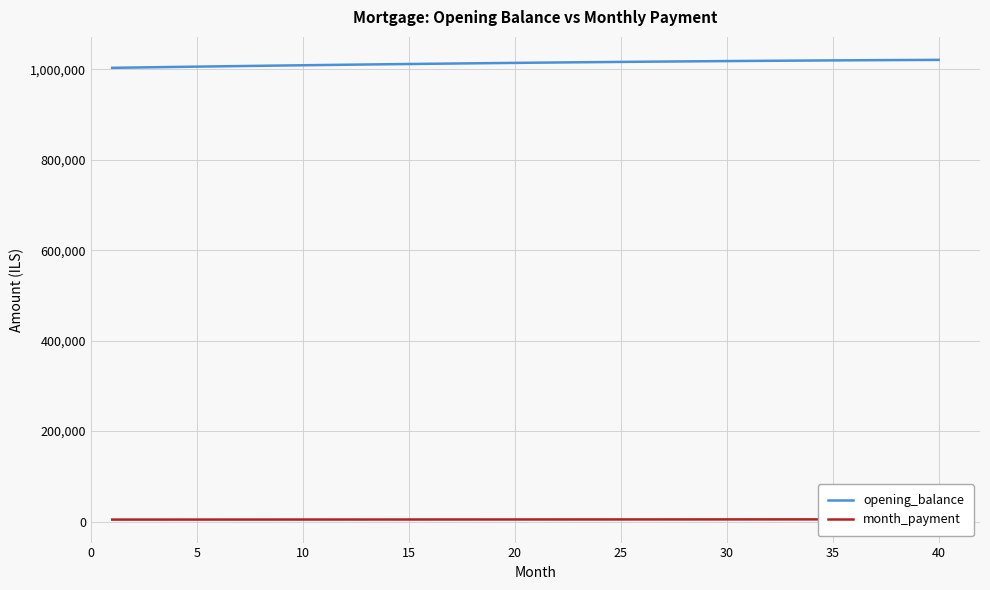

Which label corresponds to the largest value in the chart?

39